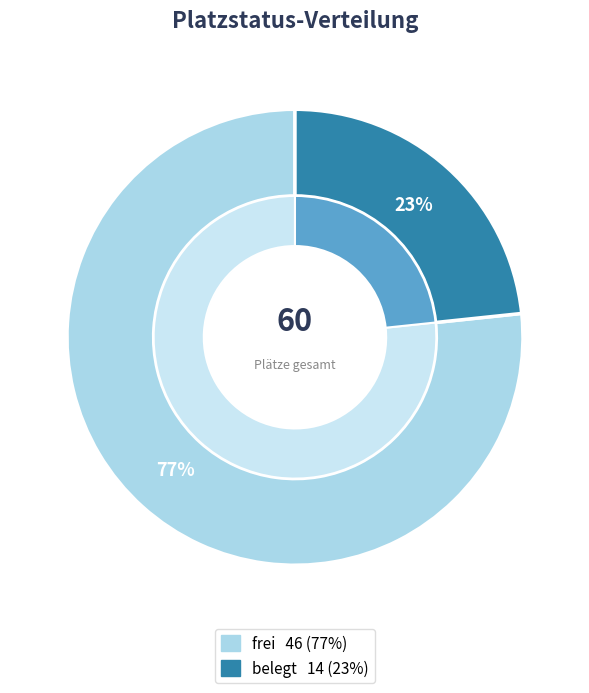

To the nearest percent, what percentage of the pie is frei?

77%